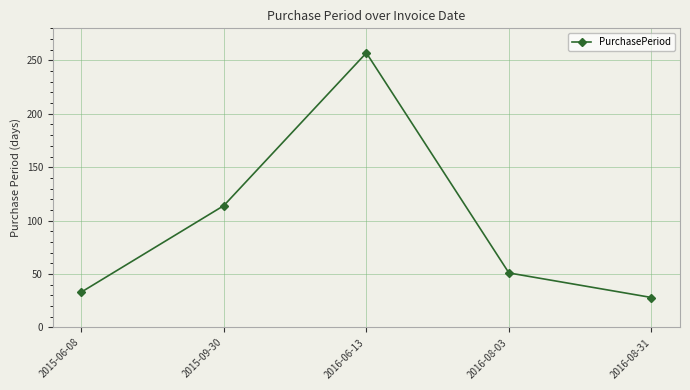

Reading left to right, transcribe all the data shown in this chart.

2015-06-08=33	2015-09-30=114	2016-06-13=257	2016-08-03=51	2016-08-31=28